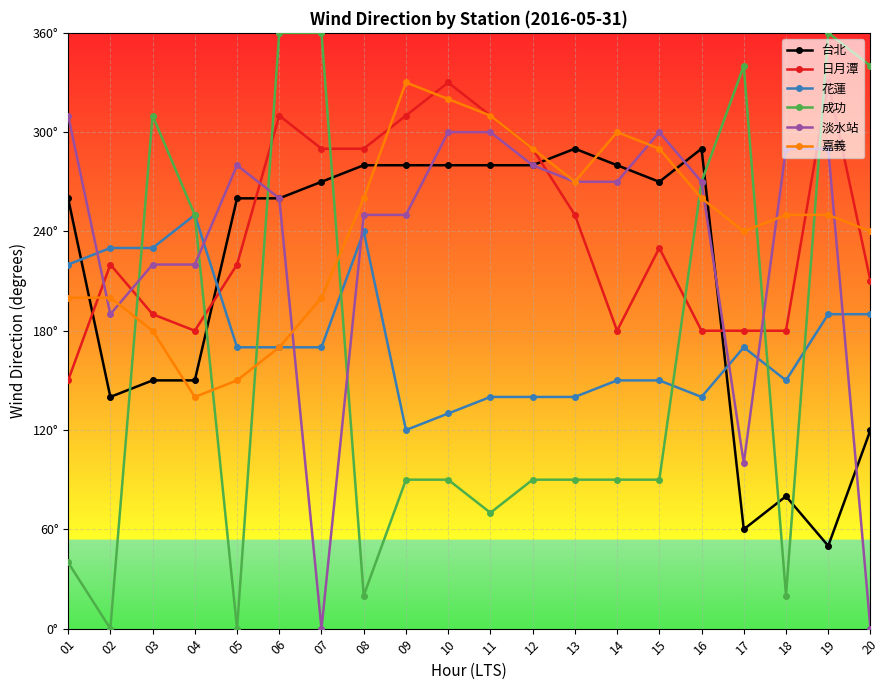

True or false: 嘉義 and 花蓮 intersect in this chart.

False